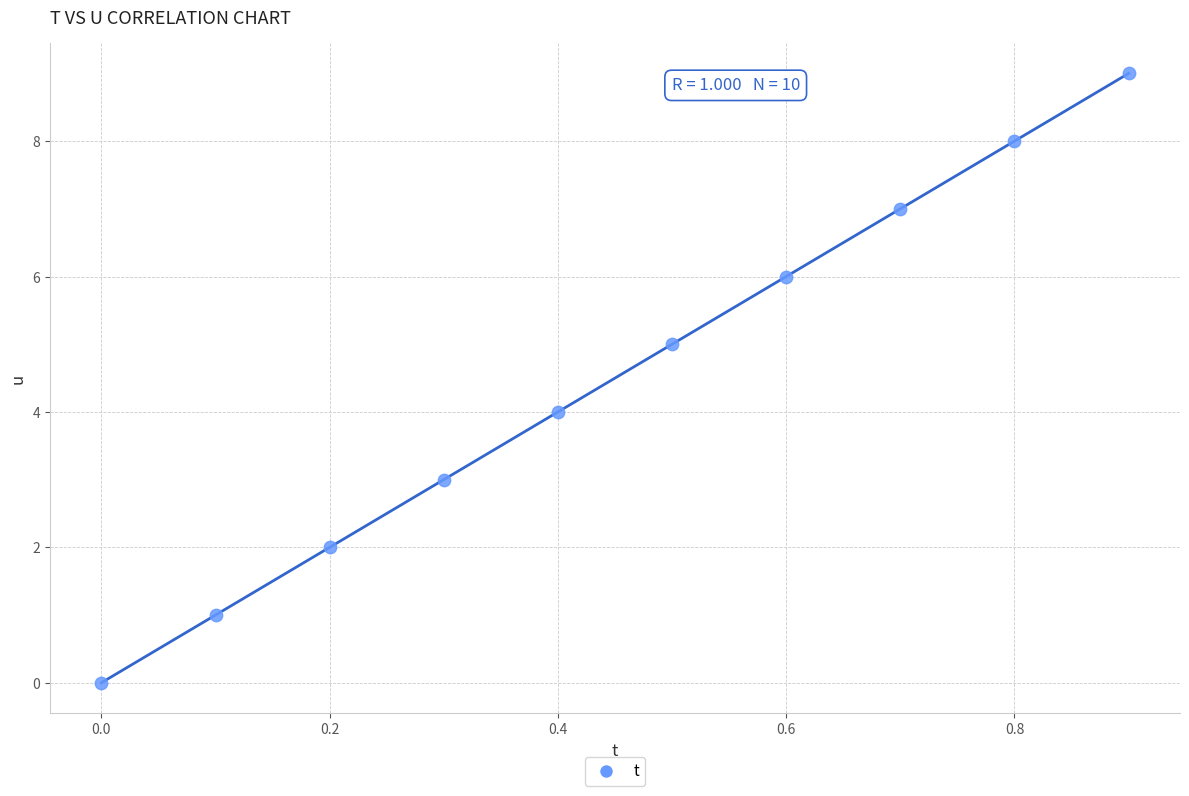

What is the average Y value?

4.5